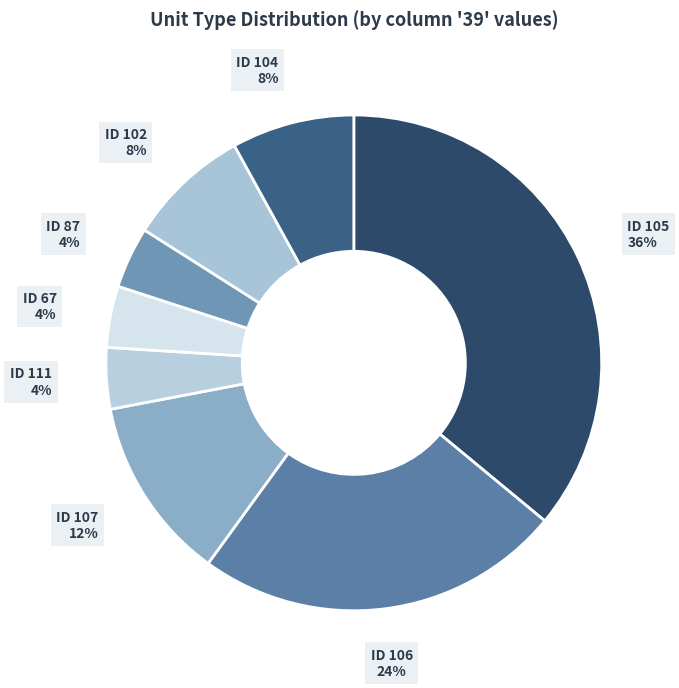

Do ID 87 4% and ID 111 4% together represent more than half of the pie?

No